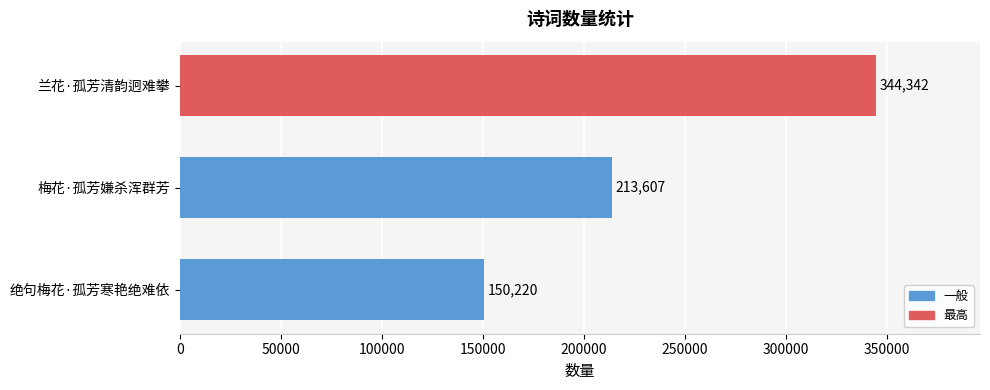

Reading top to bottom, list all the values displayed in this chart.

兰花·孤芳清韵迥难攀=344342	梅花·孤芳嫌杀浑群芳=213607	绝句梅花·孤芳寒艳绝难依=150220